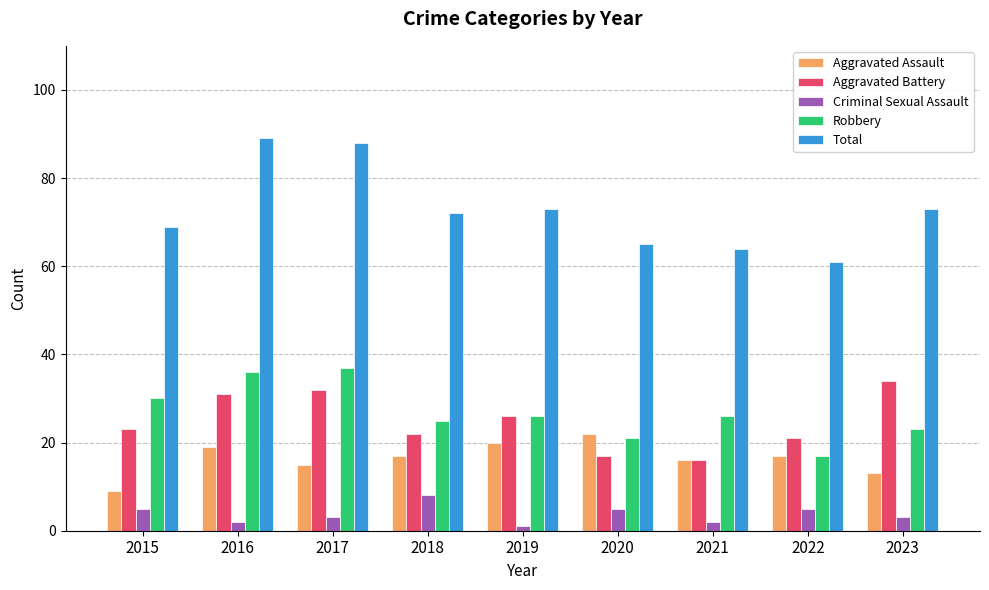

What is the spread (max minus min) of values at 2016?

87